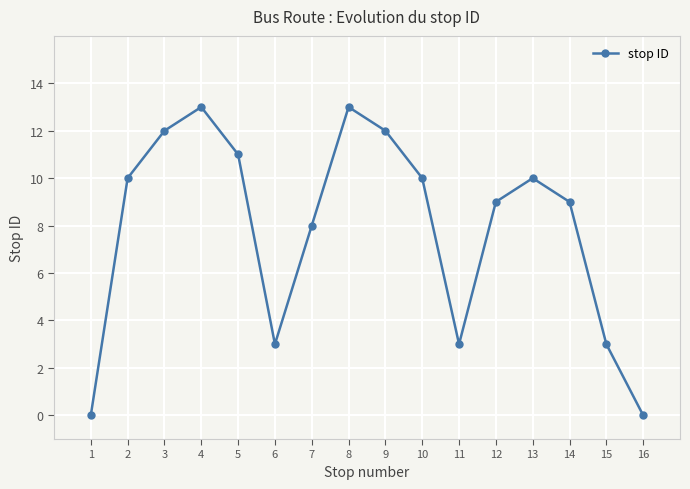

Where is the data nearest to the value 6?

7